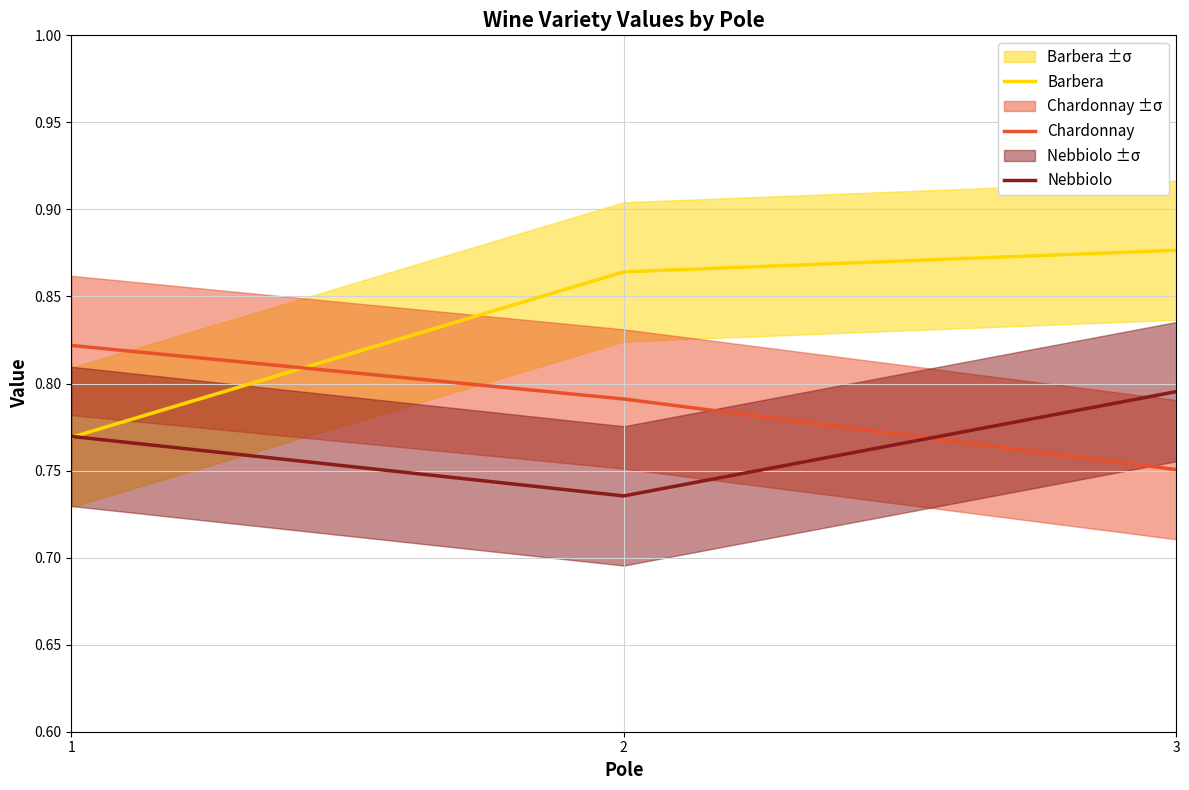

Reading left to right, list all the values displayed in this chart.

Barbera: 0.8	0.9	0.9
Chardonnay: 0.8	0.8	0.8
Nebbiolo: 0.8	0.7	0.8